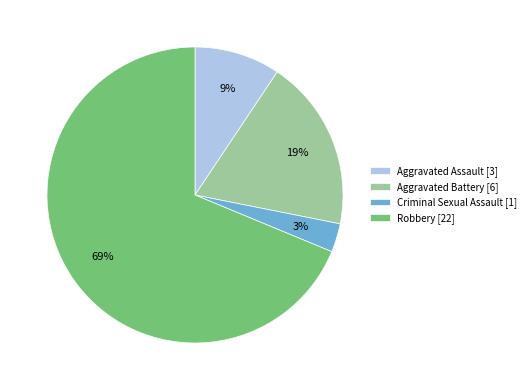

Which category accounts for the majority?

Robbery